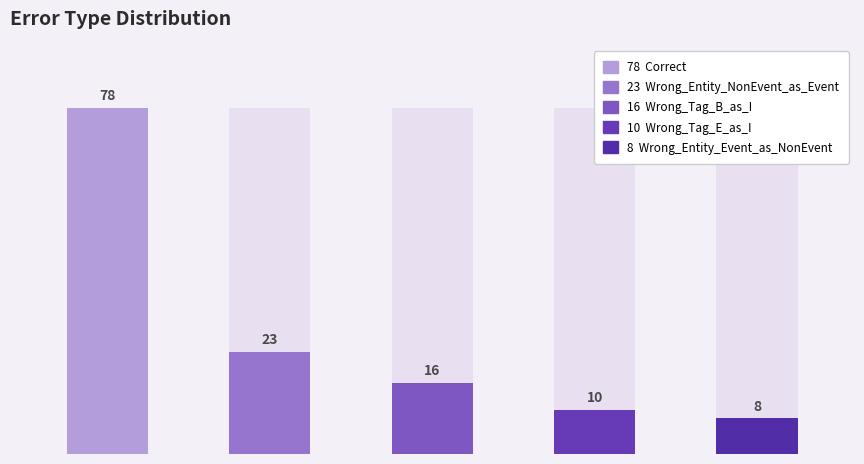

At which label does the data first exceed 16?

Correct